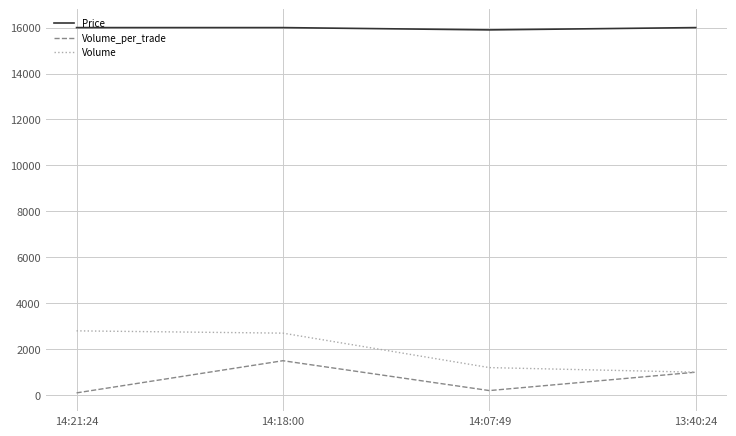

True or false: Volume has a value of 2700 at 14:18:00.

True